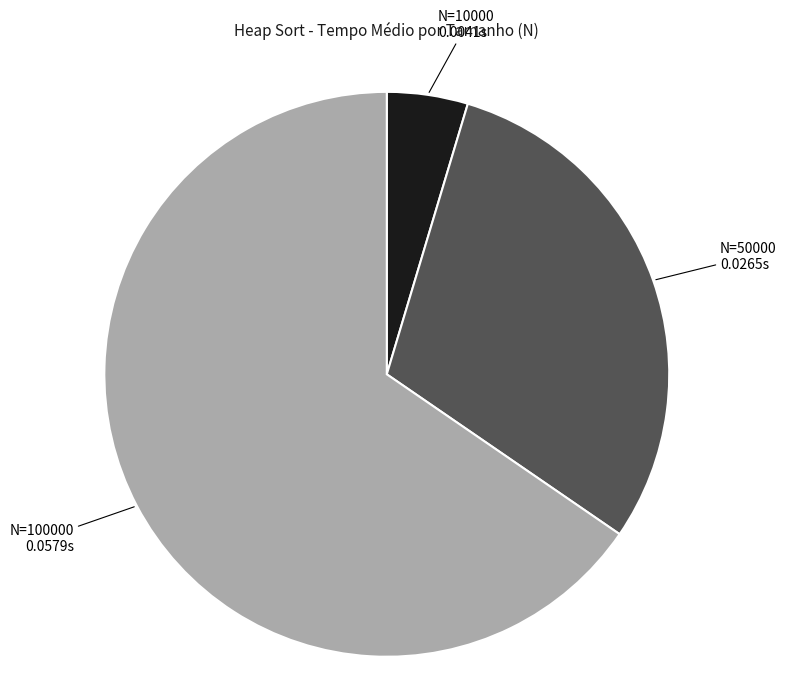

Does any single category account for the majority?

Yes